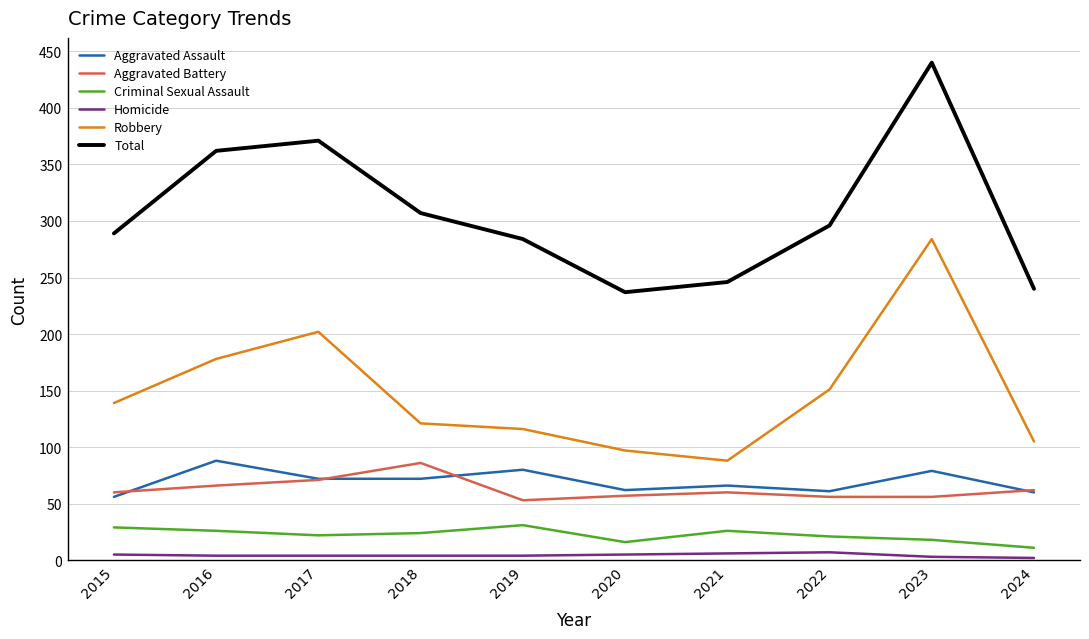

Is it true that Robbery equals 117 at 2021?

False